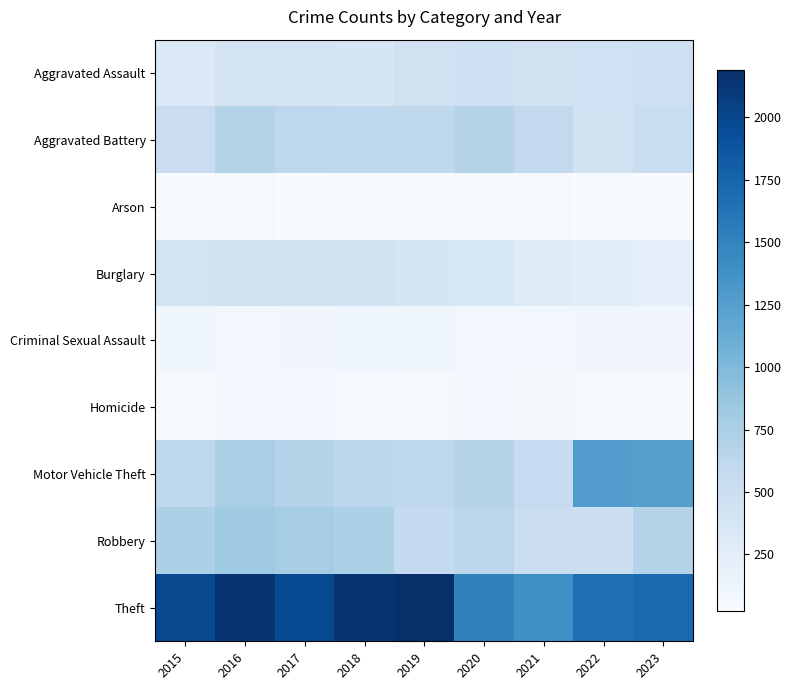

Between 2021 and 2019, which is larger?

2021